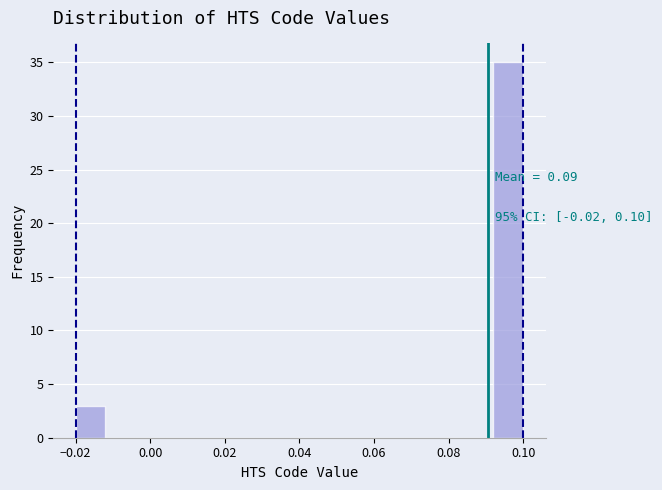

Over which range of the x-axis is the bar tallest?

0.092 to 0.100